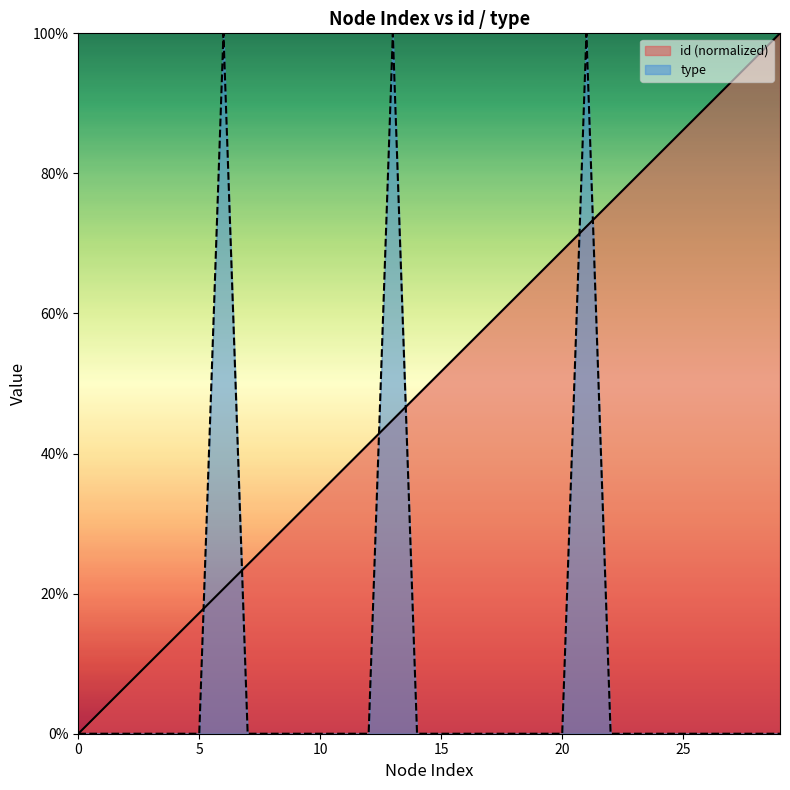

Where do id and type first cross each other?

5 and 6